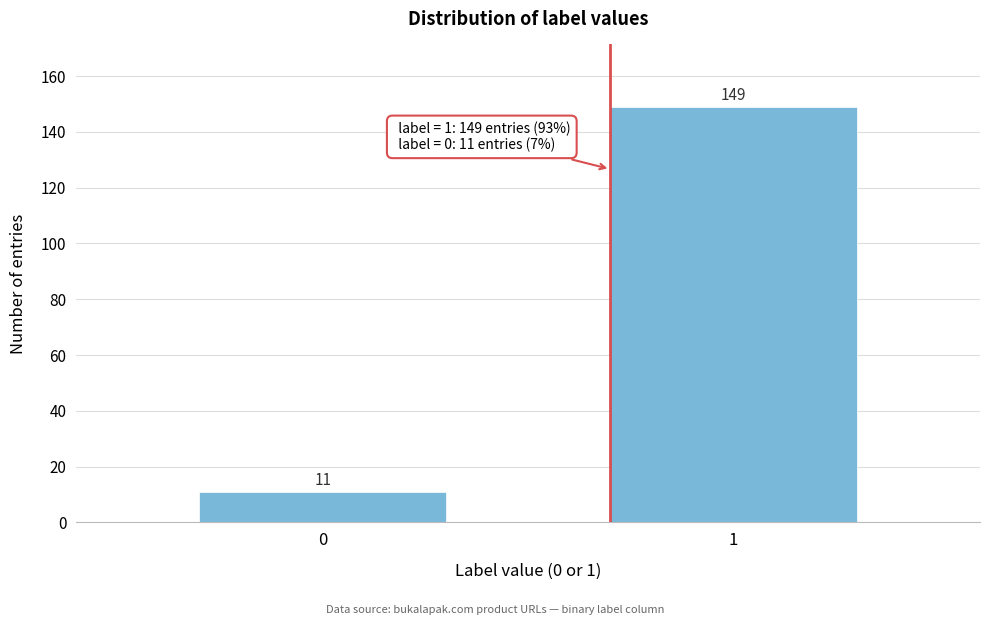

Reading left to right, transcribe all the data shown in this chart.

0=11	1=149